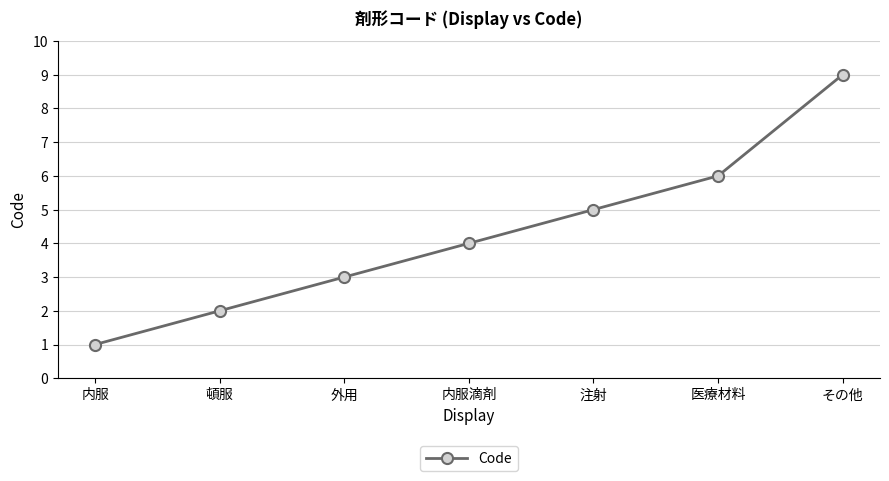

Rank the categories by value from highest to lowest.

その他, 医療材料, 注射, 内服滴剤, 外用, 頓服, 内服